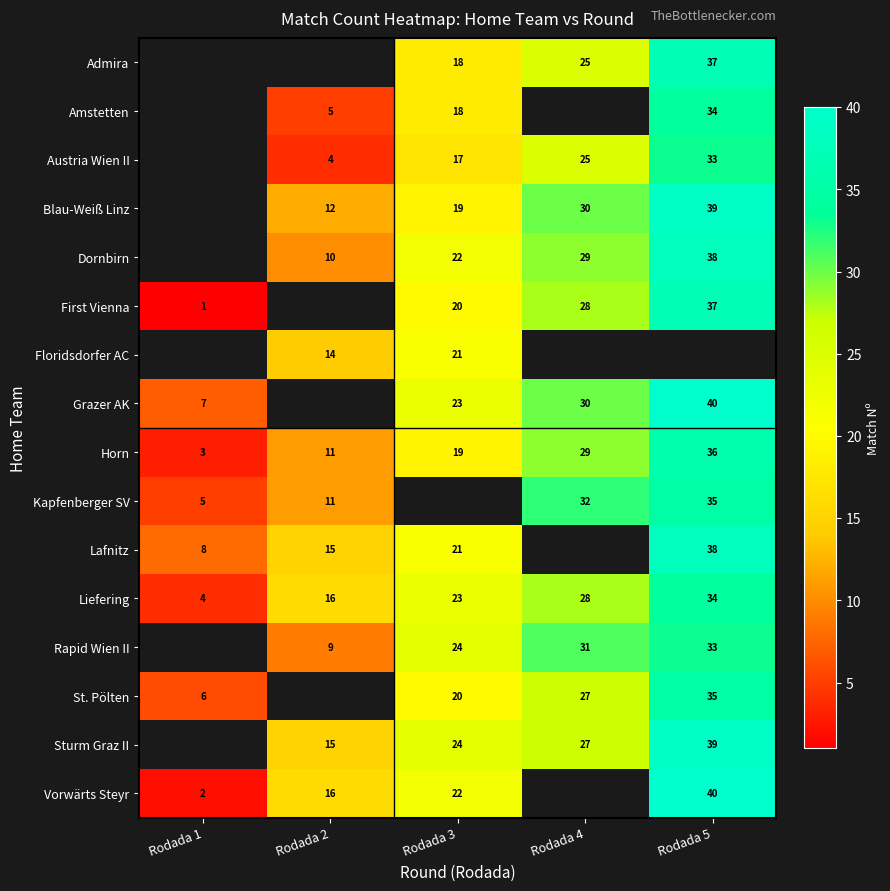

What is the minimum value shown in the chart?

1.0